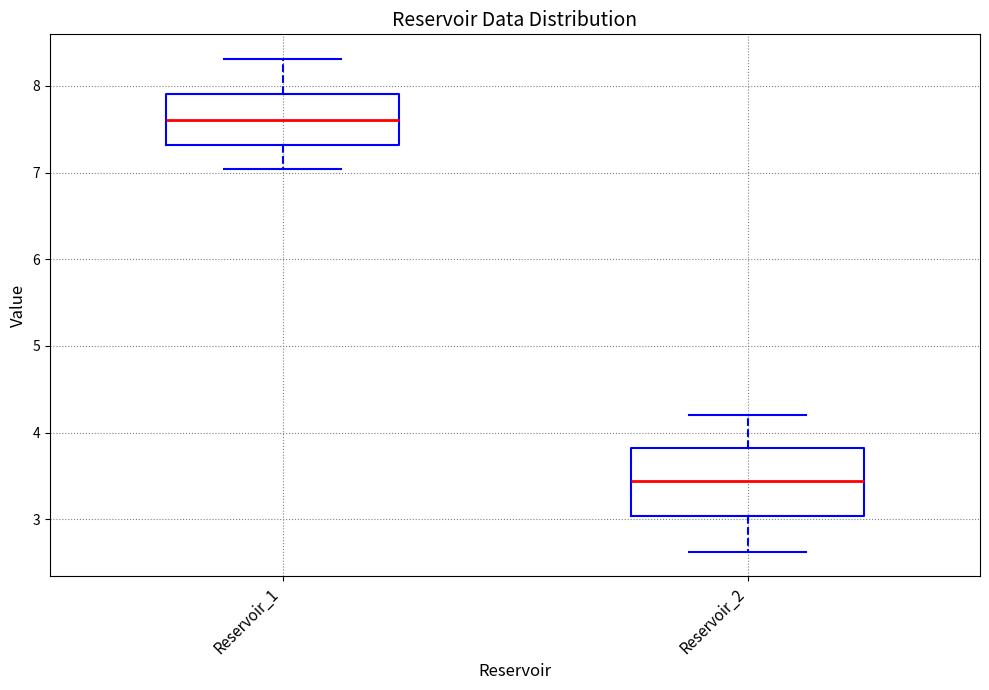

Which box's median line is the lowest?

Reservoir_2